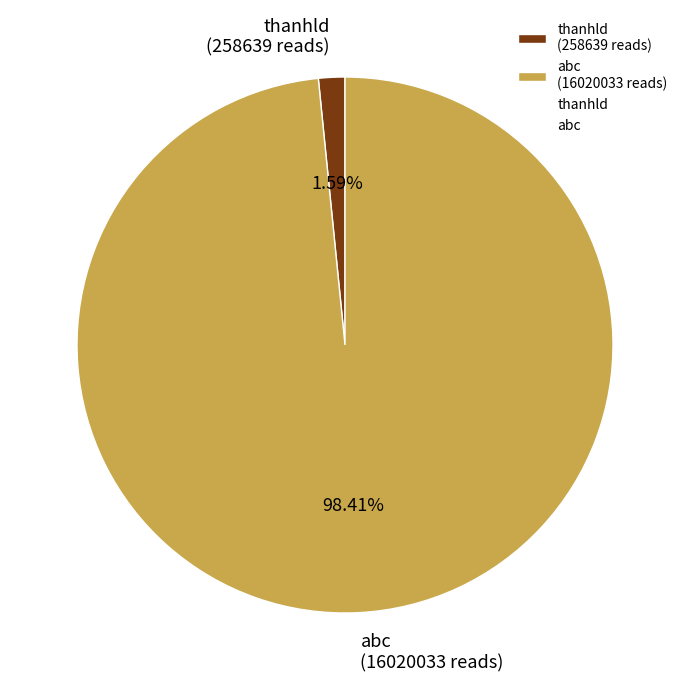

Which slice is the largest?

abc